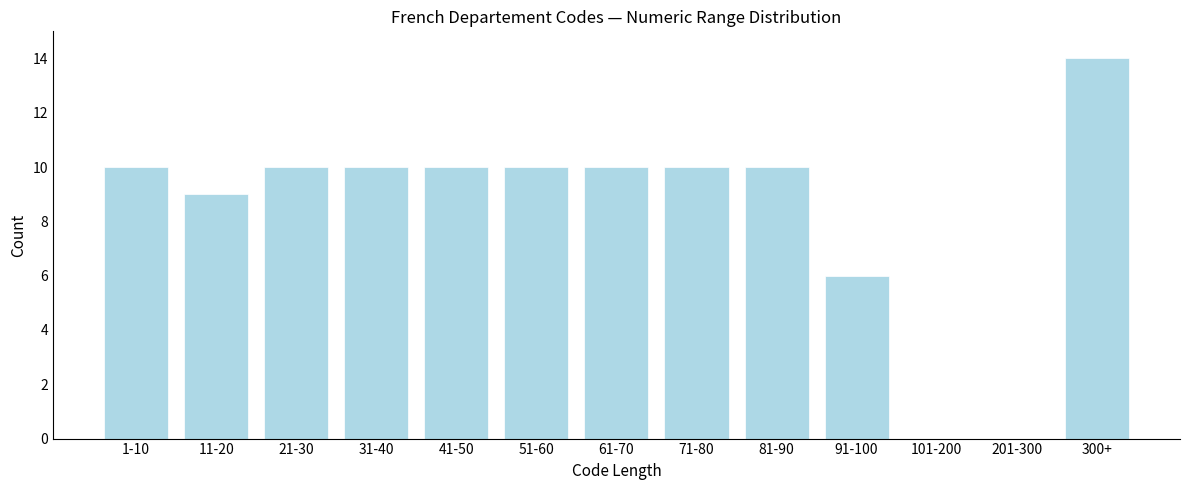

Reading left to right, extract all data points from this chart.

1-10=10	11-20=9	21-30=10	31-40=10	41-50=10	51-60=10	61-70=10	71-80=10	81-90=10	91-100=6	101-200=0	201-300=0	300+=14